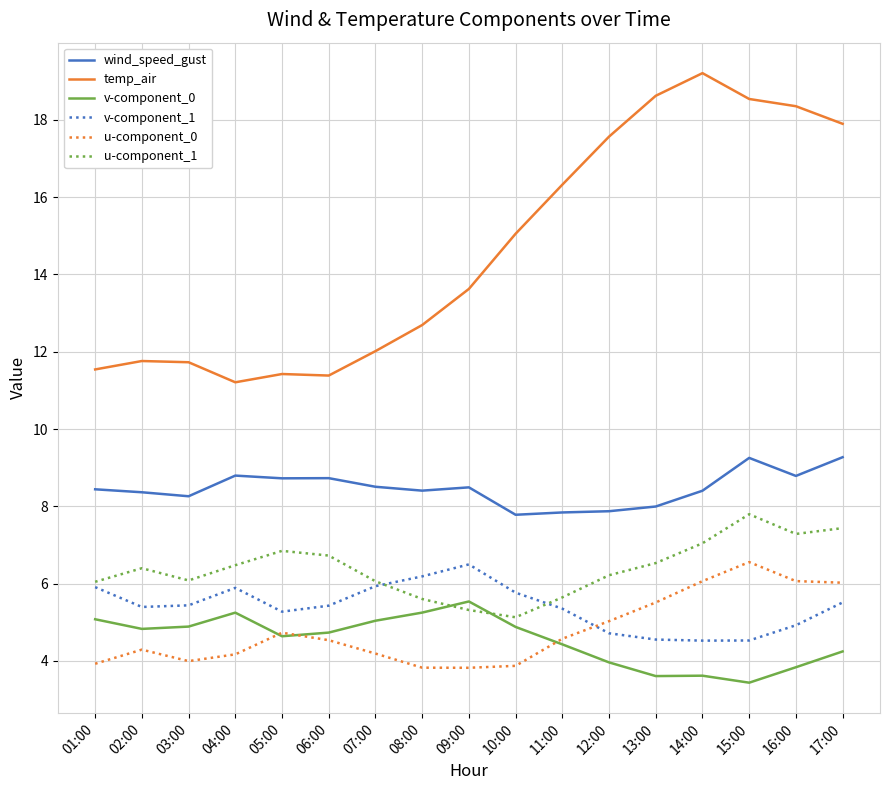

What is the spread (max minus min) of values at 14:00?

15.6